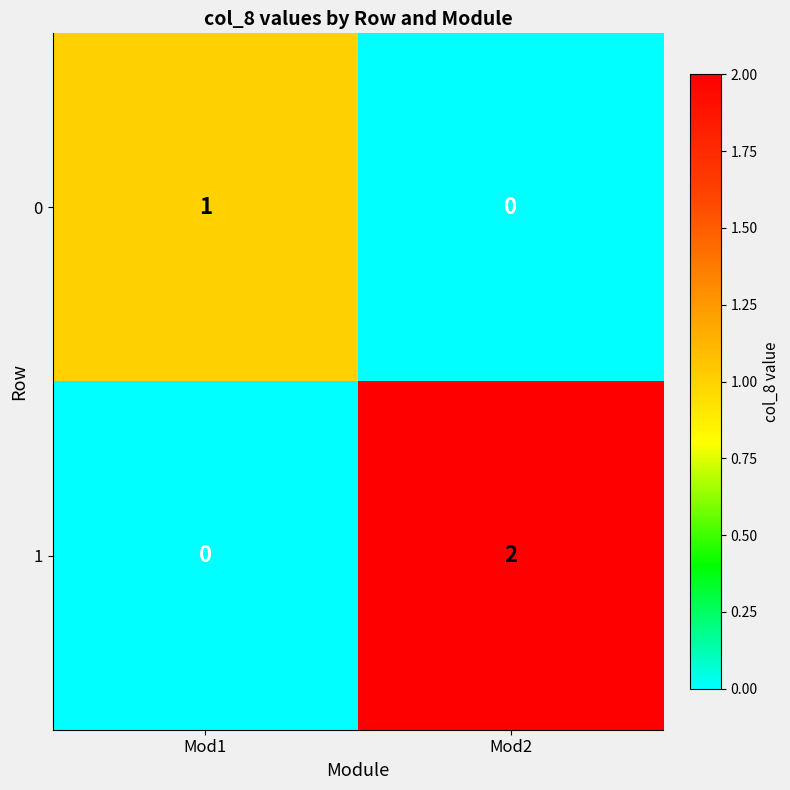

At which category is the sum across all series the highest?

Mod2